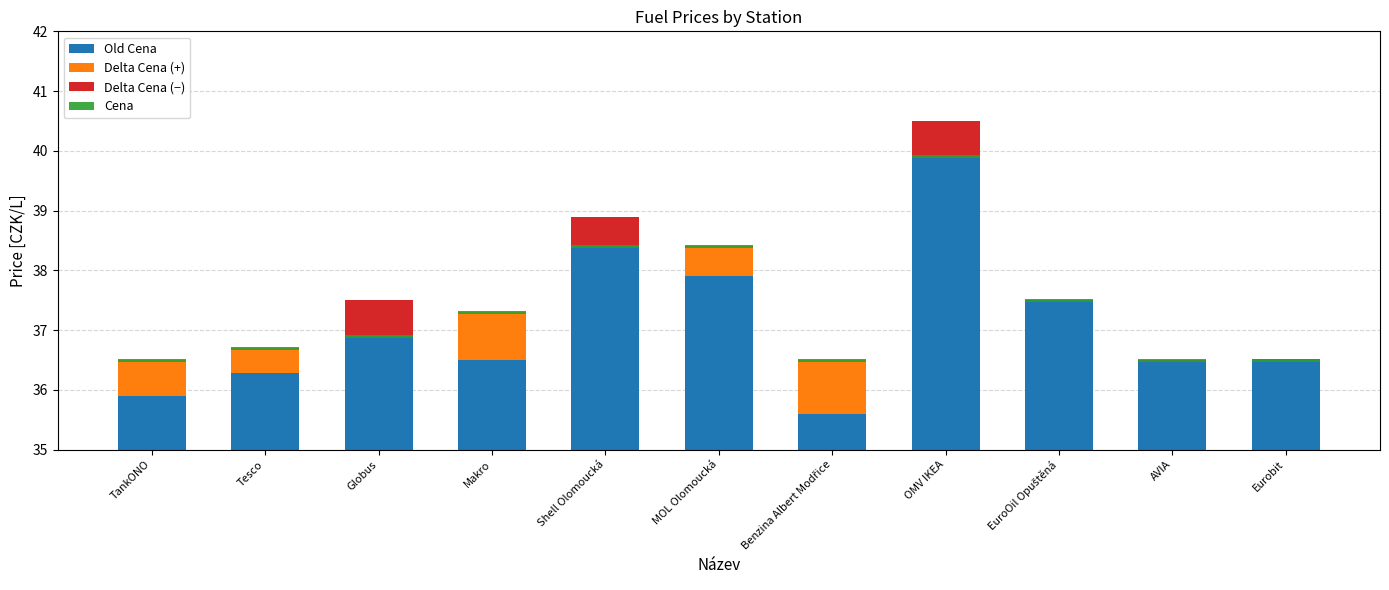

List the labels in order of Delta Cena (+) value, smallest first.

Globus, Shell Olomoucká, OMV IKEA, EuroOil Opuštěná, AVIA, Eurobit, Tesco, MOL Olomoucká, TankONO, Makro, Benzina Albert Modřice